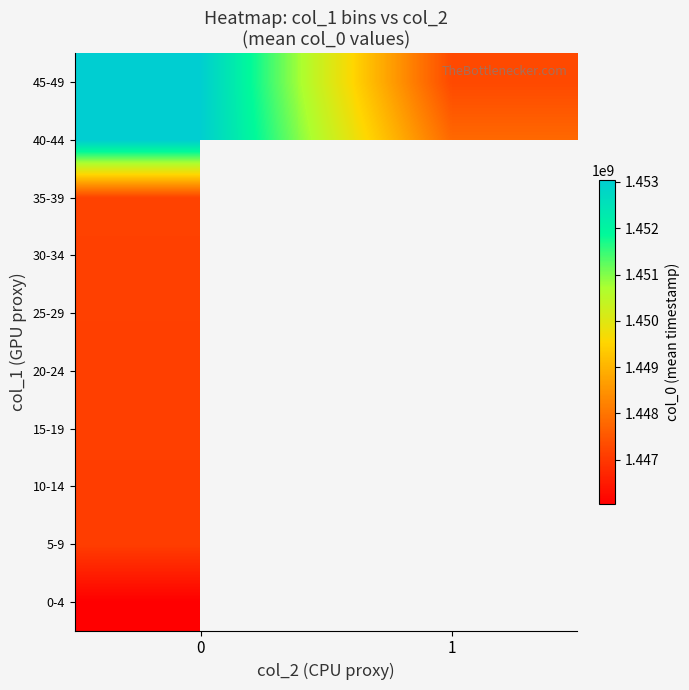

How many values in 5-9 are above zero?

1